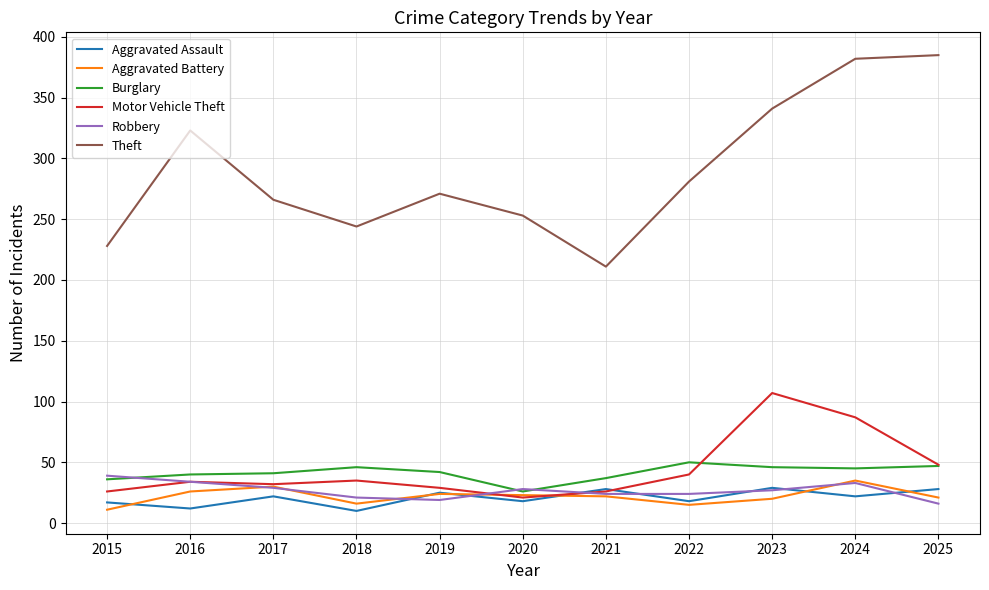

What is the difference between the Theft values at 2024 and 2021?

171